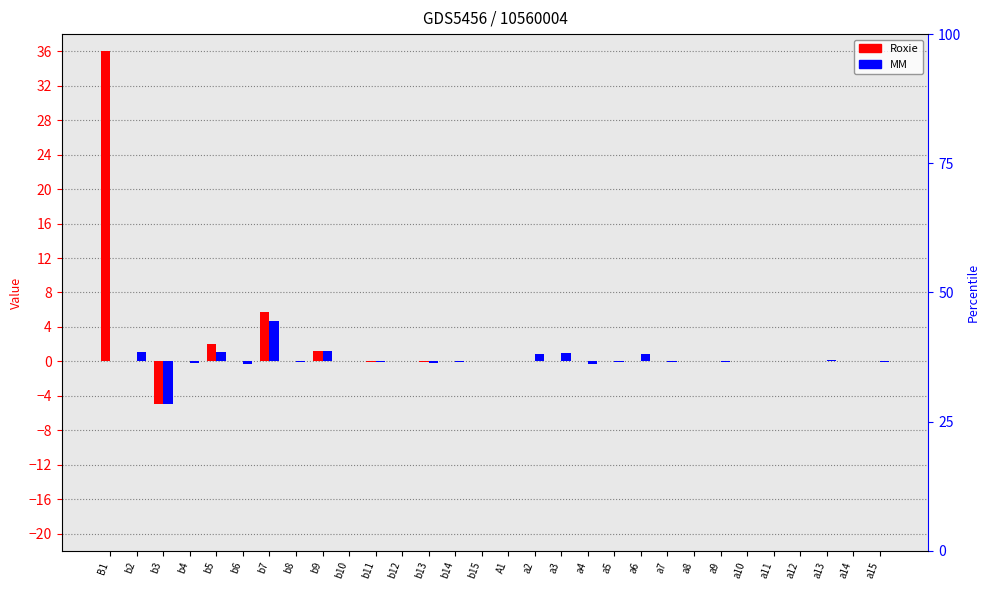

List the series in order of their overall mean, lowest first.

MM, Roxie